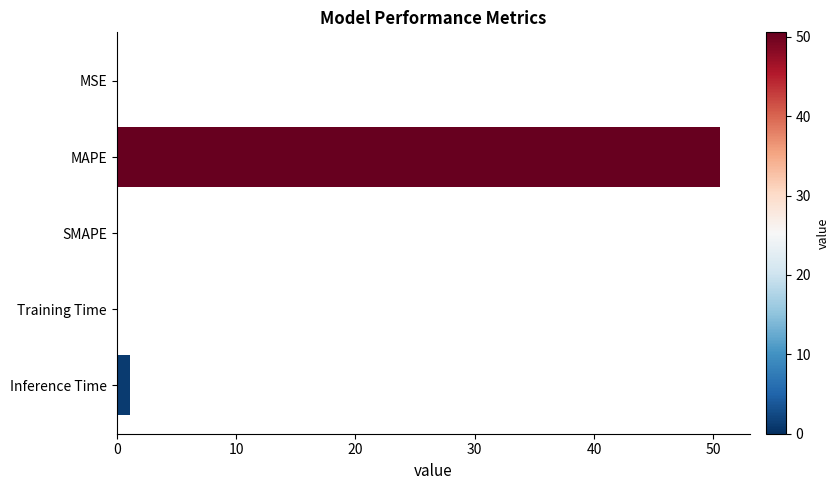

What is the change in value from MAPE to SMAPE?

-50.6